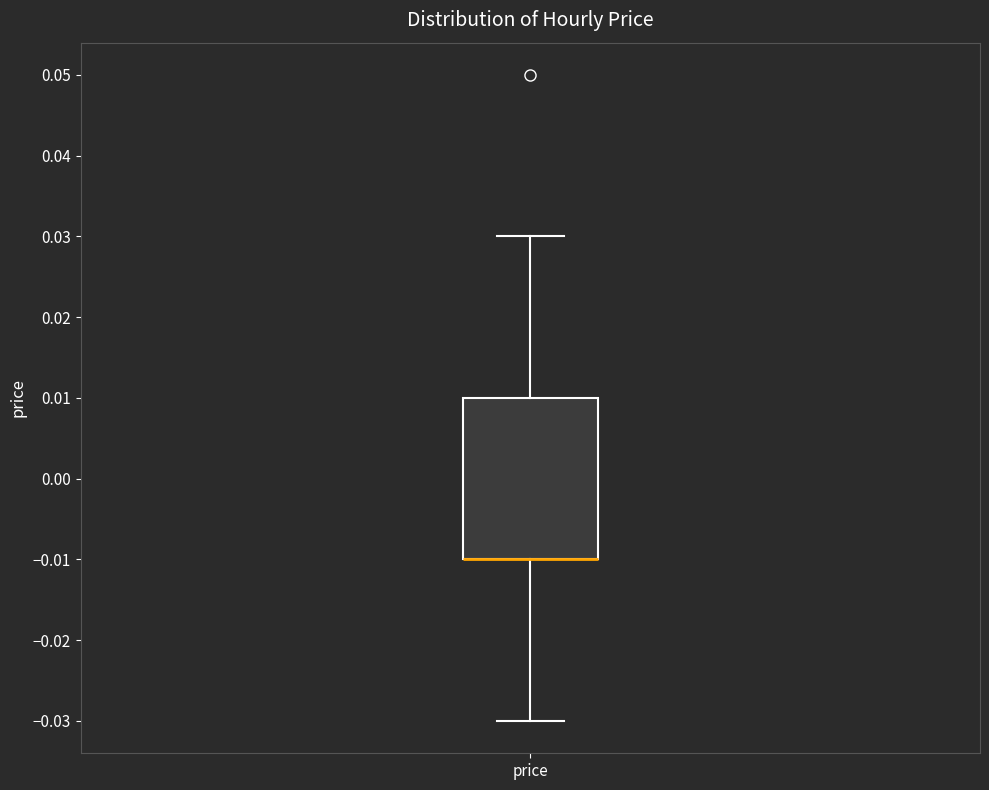

Read this box plot against the y-axis: the position of the median line, the range covered by the box, and the ends of both whiskers. The values are not printed on the chart, so give them approximately, as read against the axis.

median -0.01 (drawn on the box's lower edge), box -0.01 to 0.01, whiskers -0.03 to 0.03